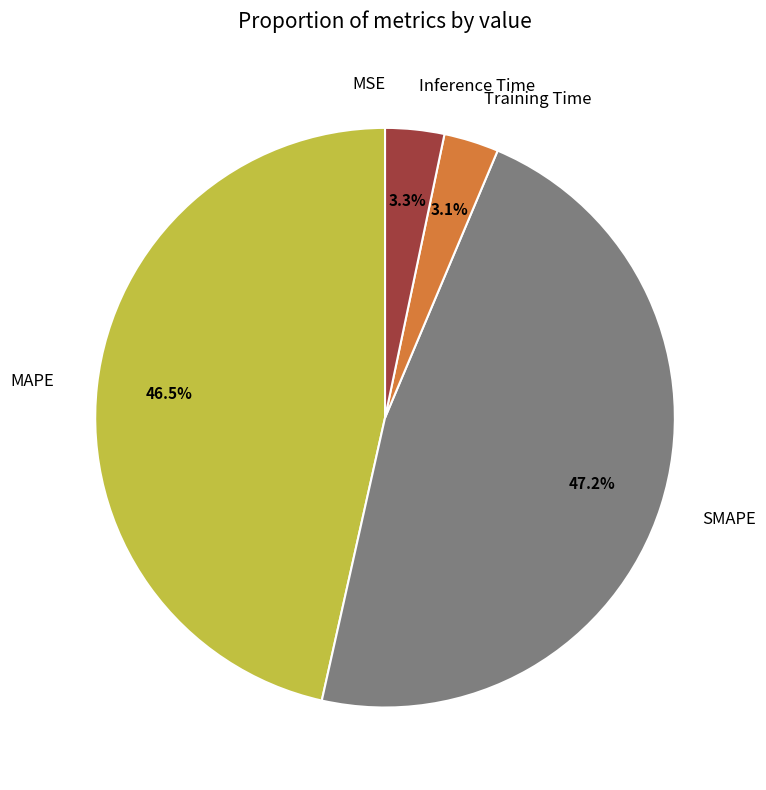

What portion of the pie excludes SMAPE?

52.8%